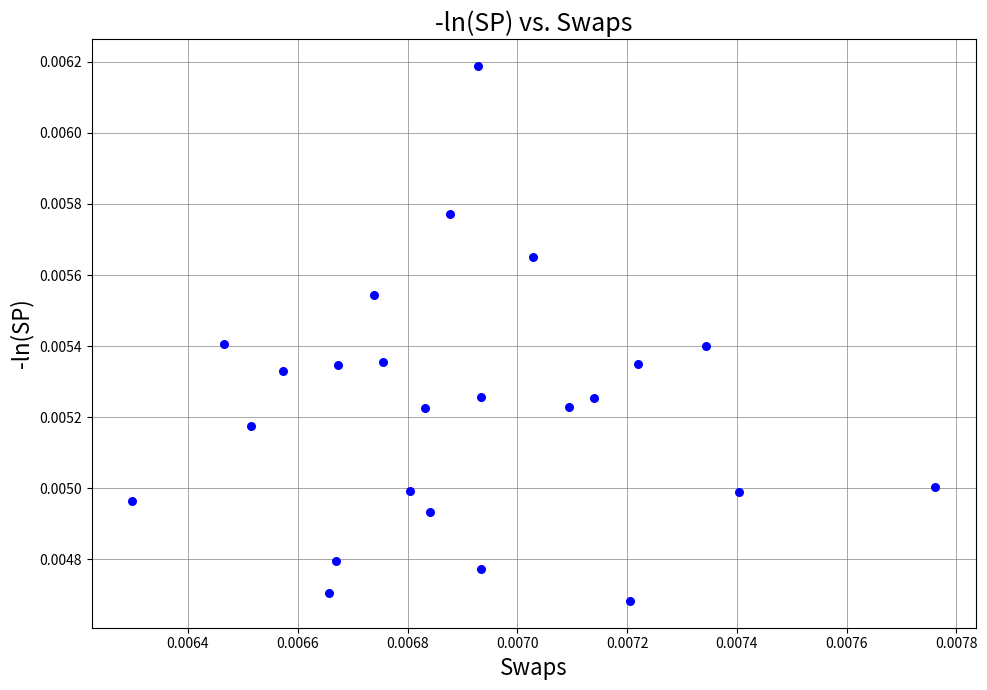

Count the number of points in this scatter plot.

24